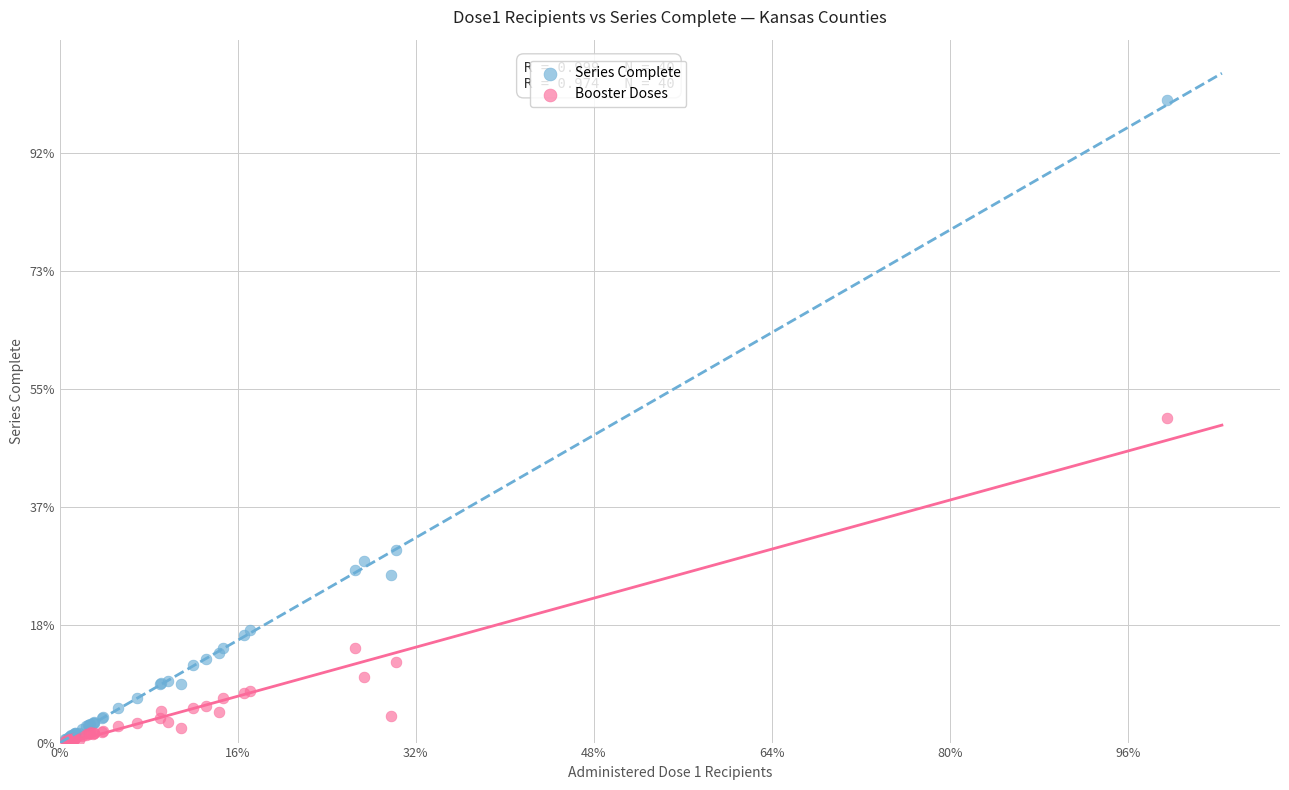

Which series reaches the maximum Y coordinate?

Series Complete